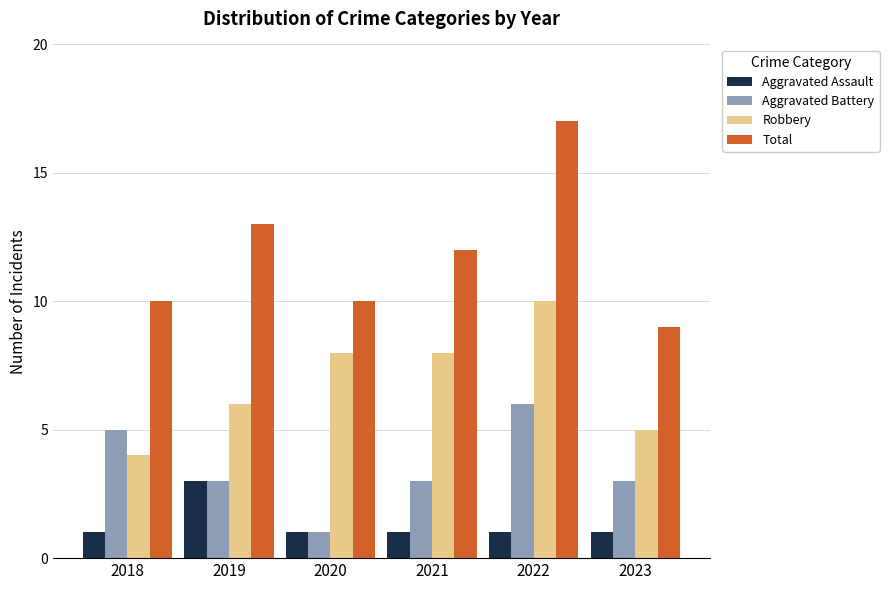

What is the sum of all Total values?

71